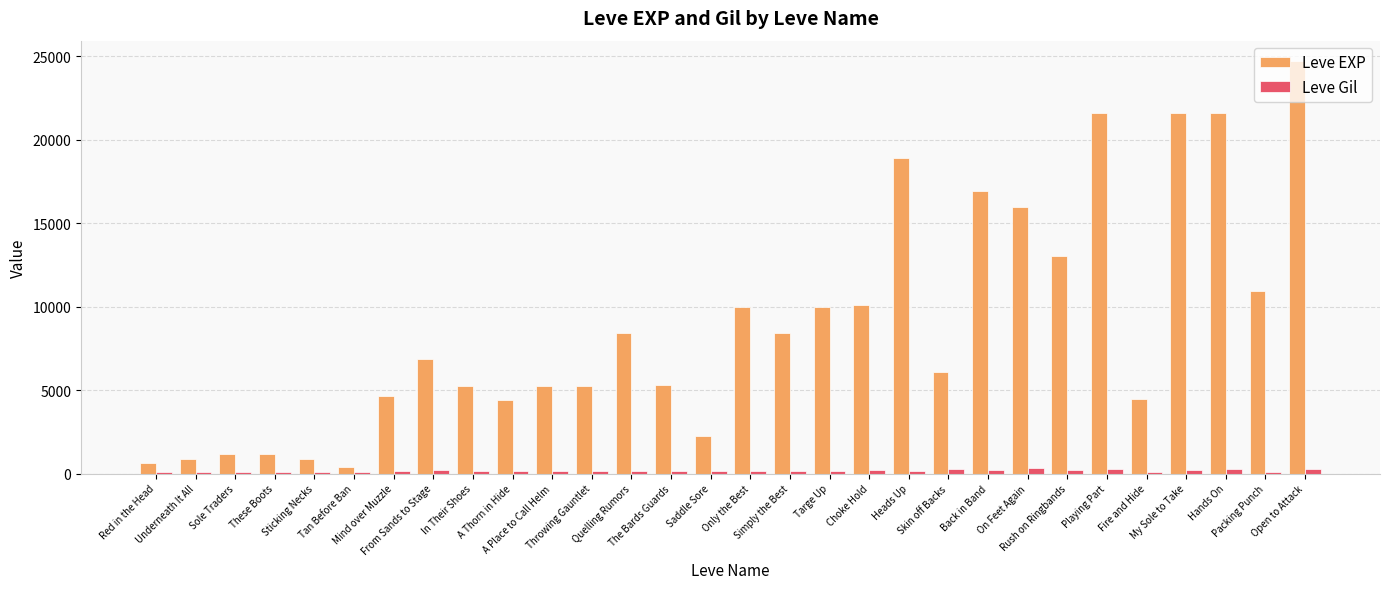

At how many categories does at least one series exceed 6546?

15